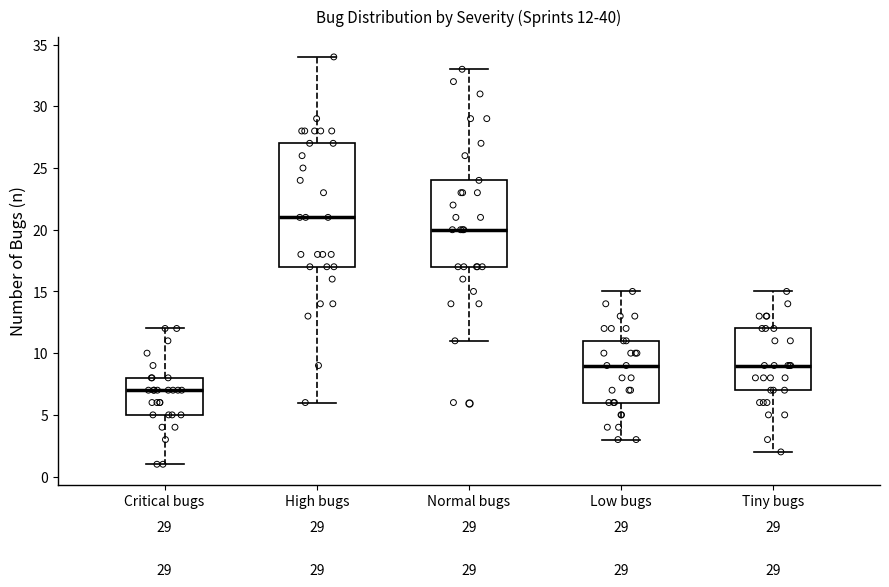

Which box is the tallest, from its lower edge to its upper edge?

High bugs